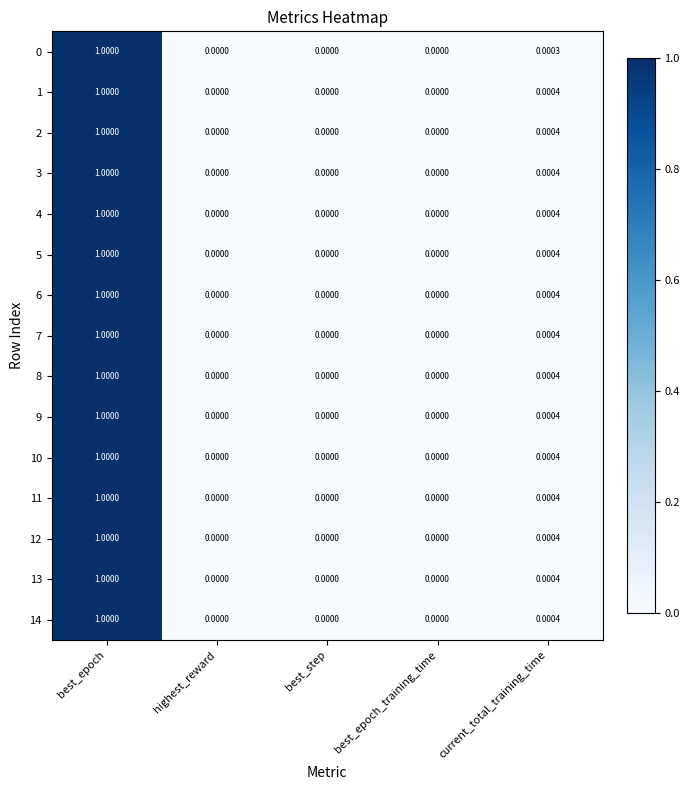

Which label corresponds to the largest value in the chart?

best_epoch